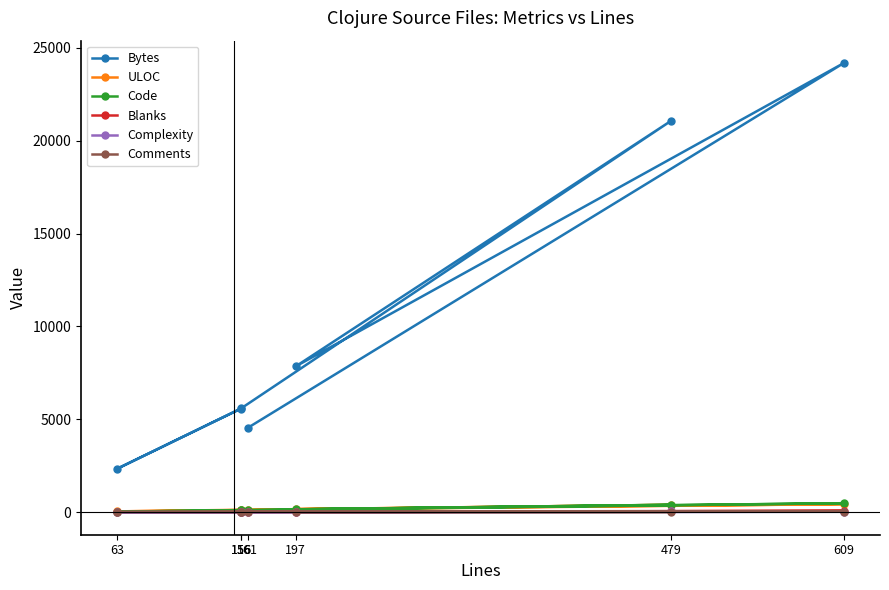

Between 161 and 156, which series saw the biggest shift?

Bytes